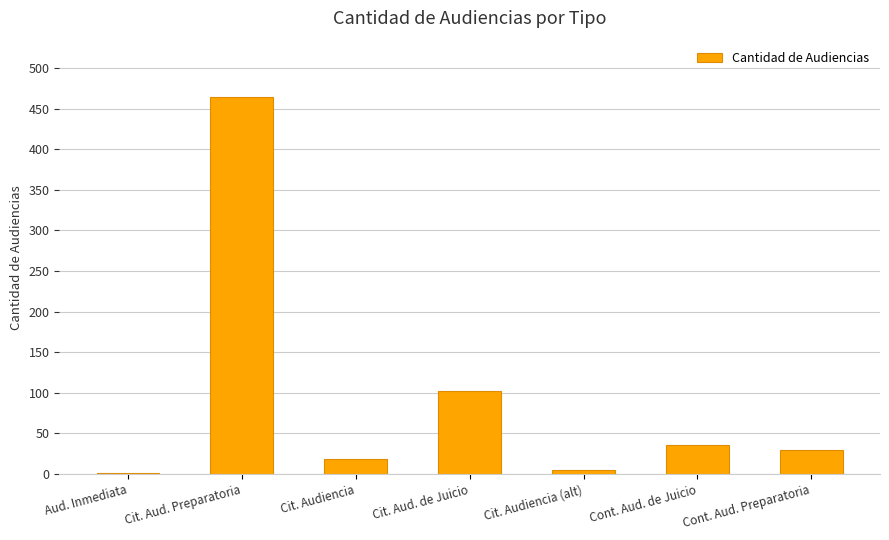

Which has a higher value, Cont. Aud. de Juicio or Cit. Audiencia (alt)?

Cont. Aud. de Juicio